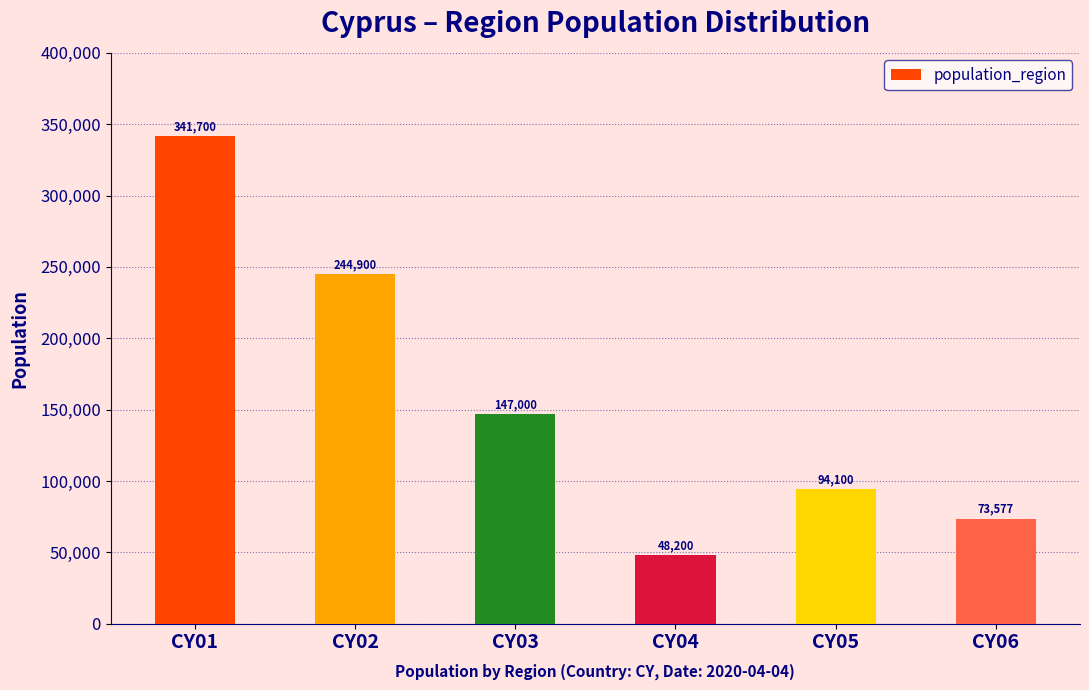

List the labels in order of value, smallest first.

CY04, CY06, CY05, CY03, CY02, CY01